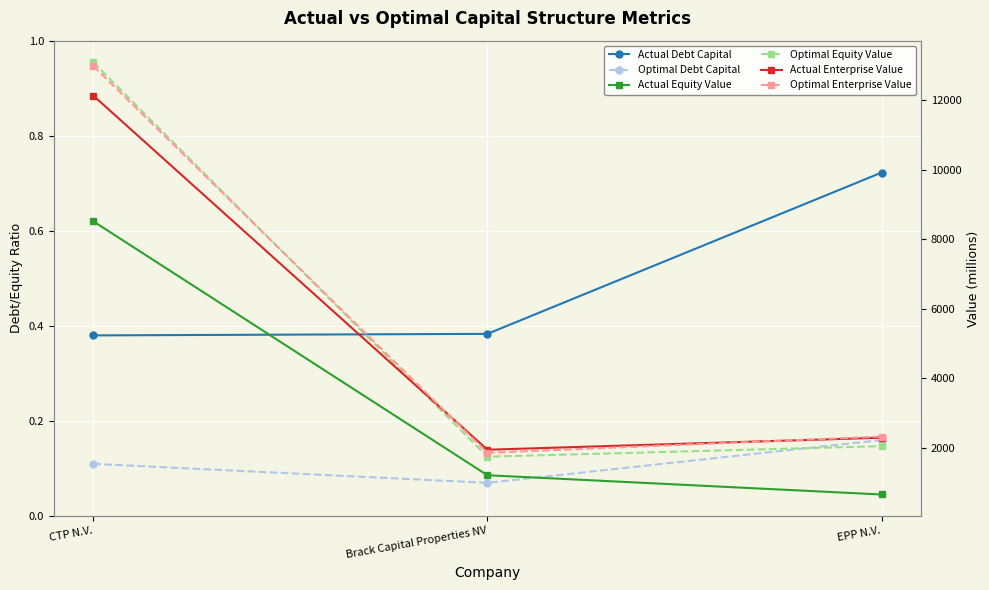

What are all the series names shown in the legend?

Actual Debt Capital, Optimal Debt Capital, Actual Equity Value, Optimal Equity Value, Actual Enterprise Value, Optimal Enterprise Value